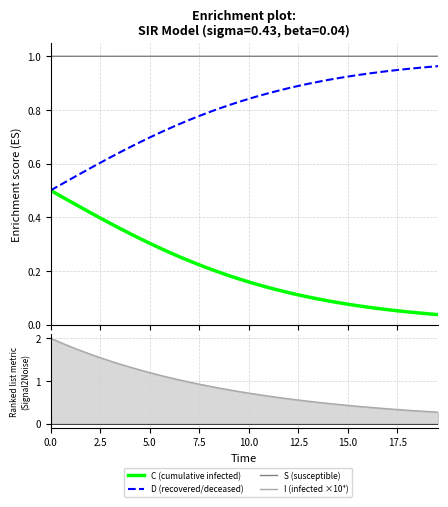

What is the value of the I (infected ×10⁴) point at the 25th from the left?

0.6